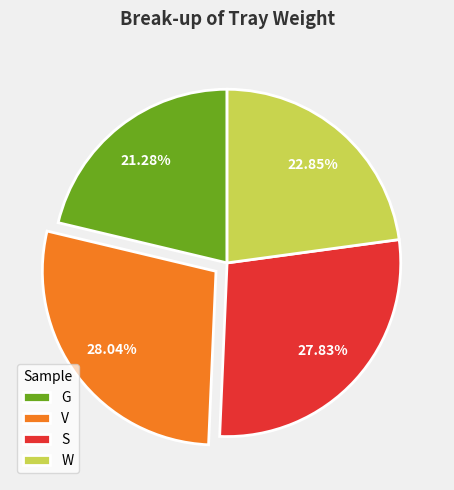

Which has a higher value, G or S?

S